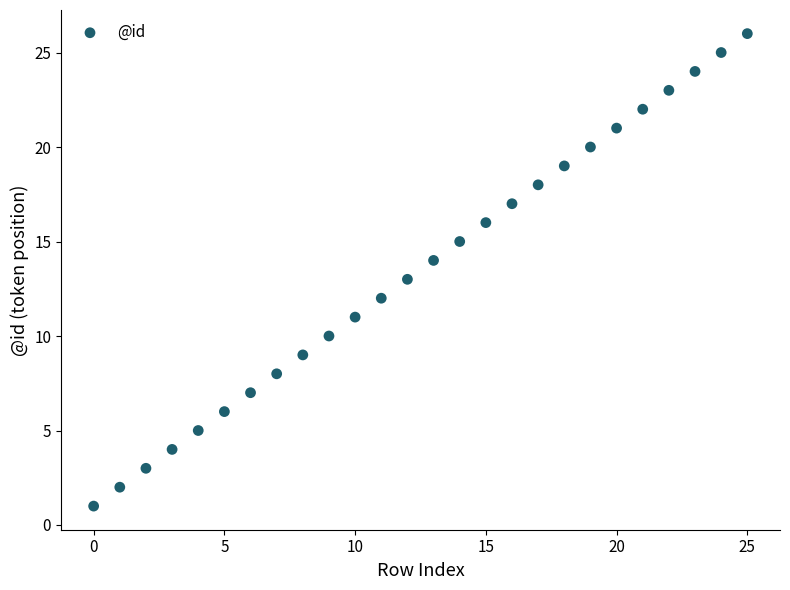

What is the range of Y values (max minus min)?

25